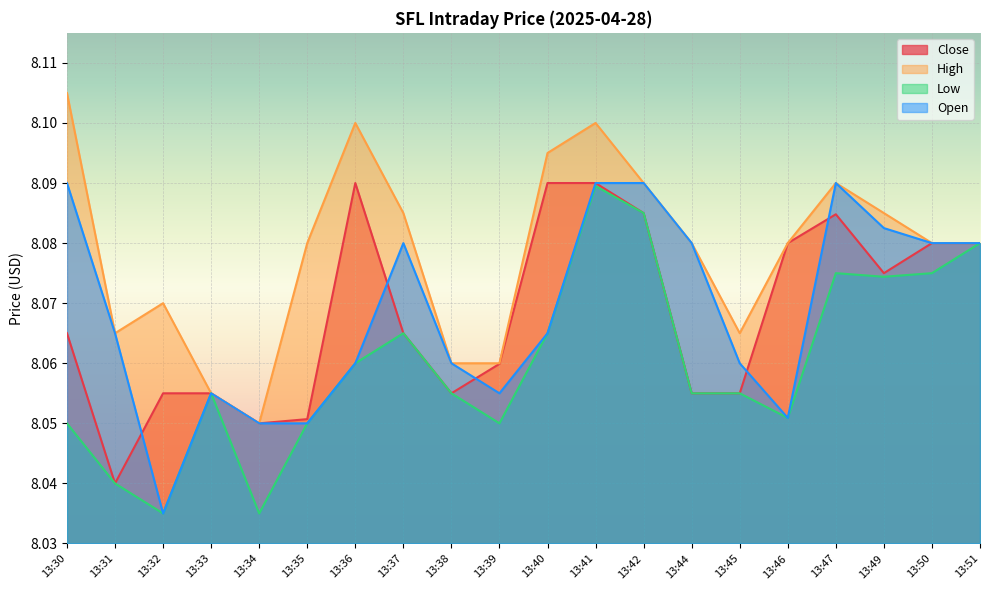

The value of Close at 13:32 is 8.1. True or false?

True